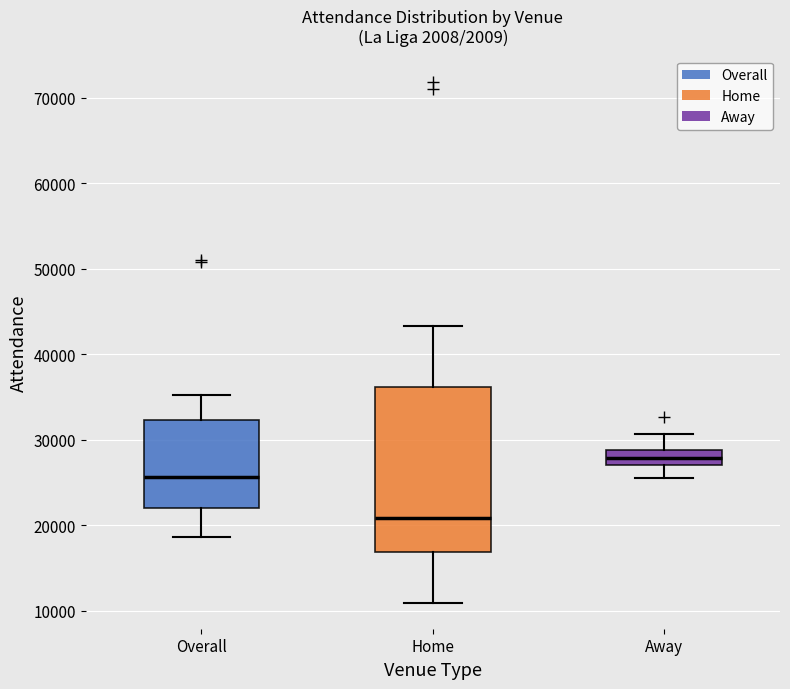

Where does the upper whisker of the box for Home end on the y-axis? The values are not printed on the chart, so give them approximately, as read against the axis.

43000